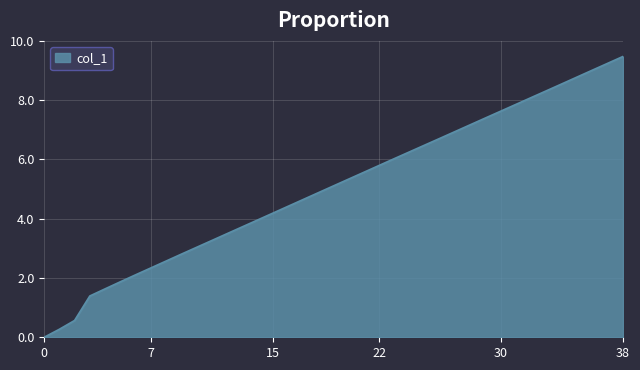

How many categories are shown in the chart?

39